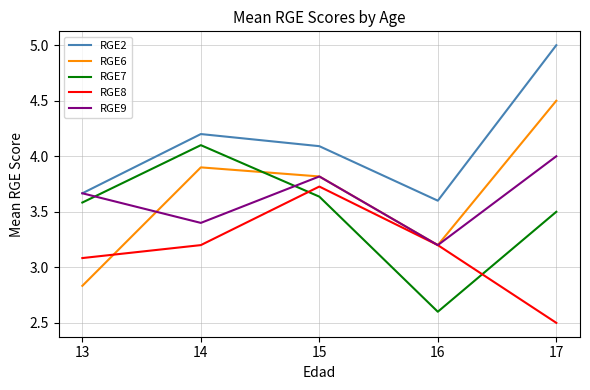

How many intersections are there between RGE7 and RGE8?

2